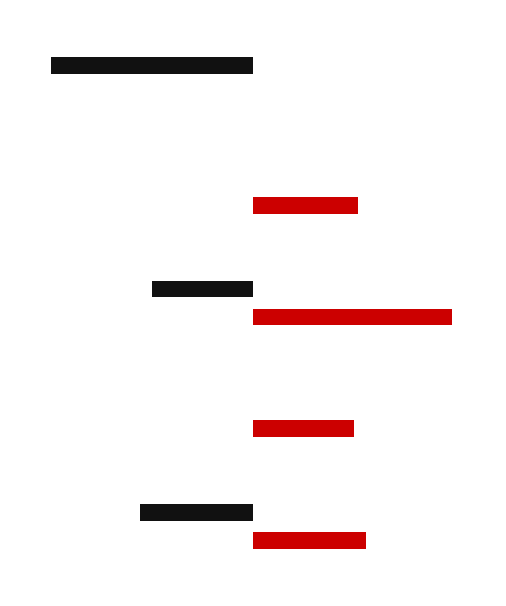

Which category has the lowest value across all series?

18